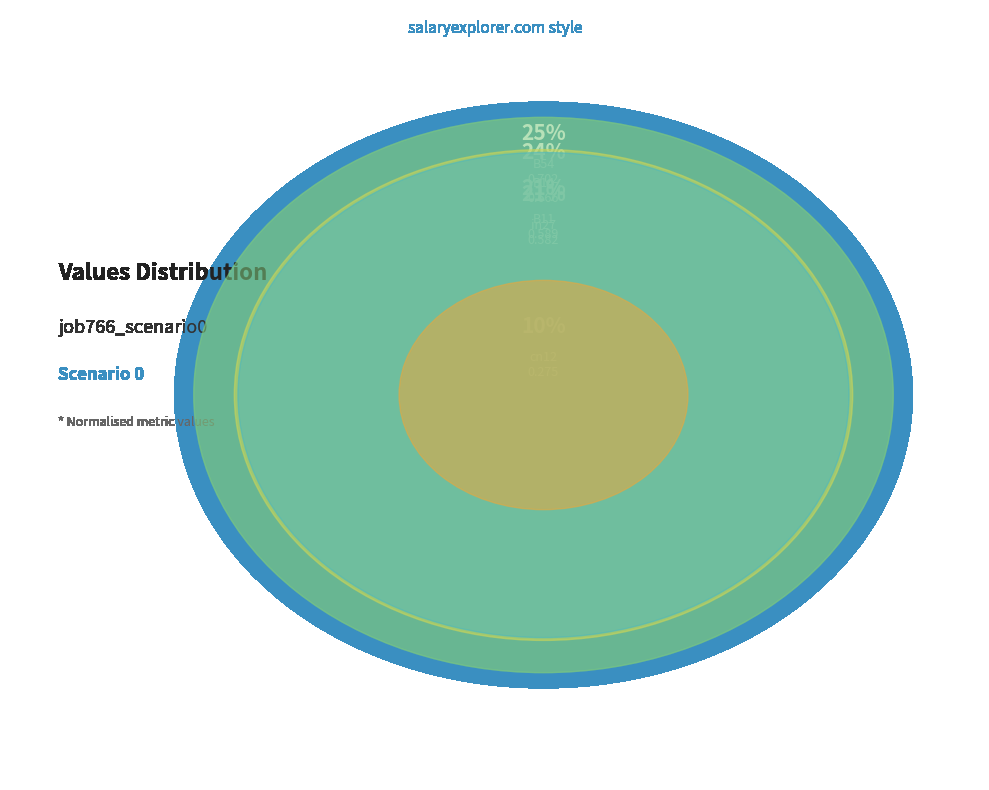

Does B11 represent more than half of the total?

No